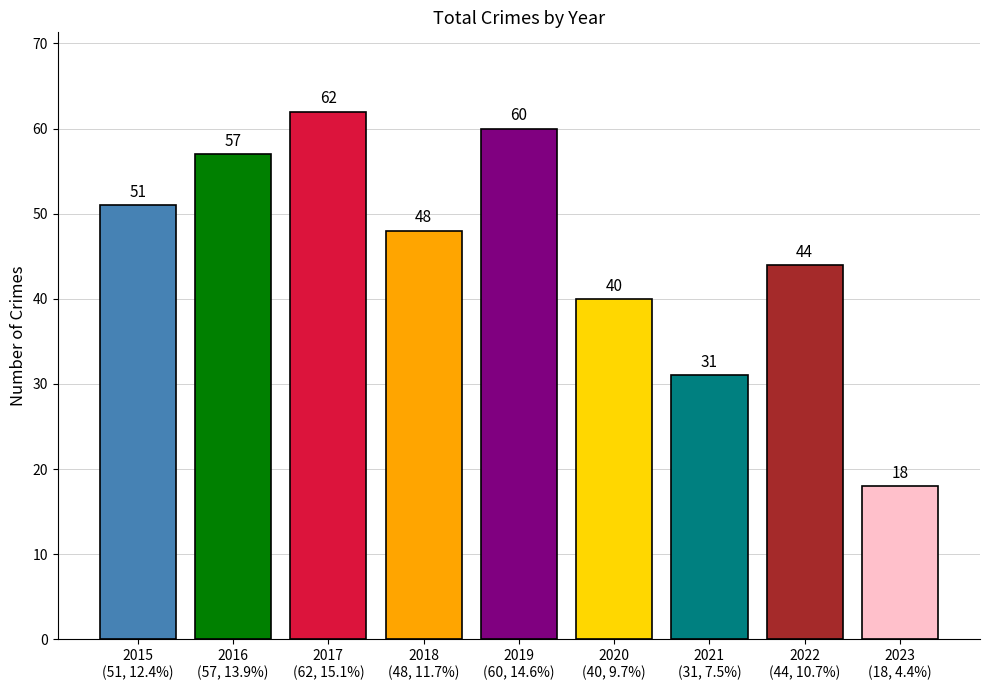

Rank the categories by value from highest to lowest.

2017
(62, 15.1%), 2019
(60, 14.6%), 2016
(57, 13.9%), 2015
(51, 12.4%), 2018
(48, 11.7%), 2022
(44, 10.7%), 2020
(40, 9.7%), 2021
(31, 7.5%), 2023
(18, 4.4%)